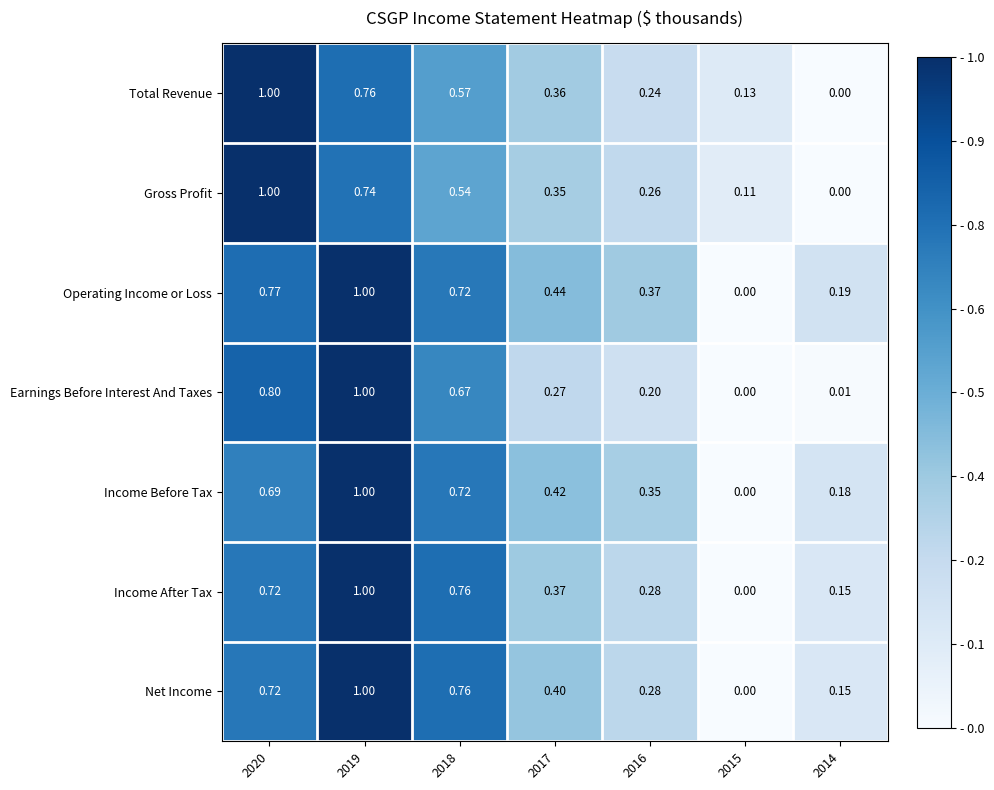

What is the spread (max minus min) of values at 2016?

0.2